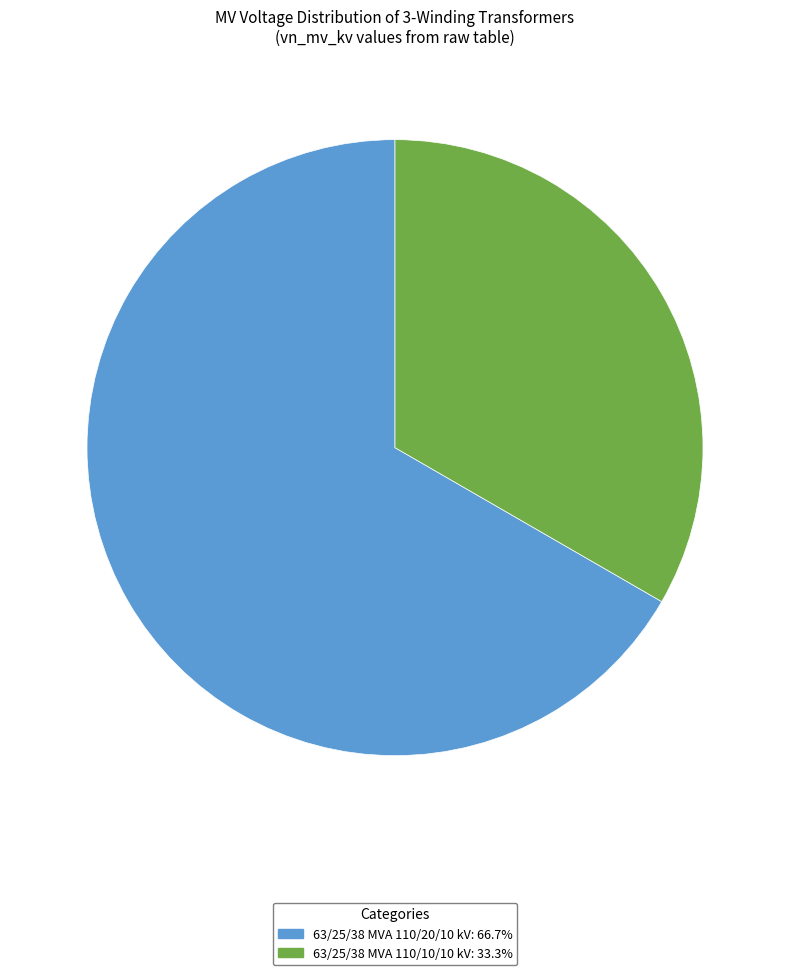

Is there a majority slice in this chart?

Yes